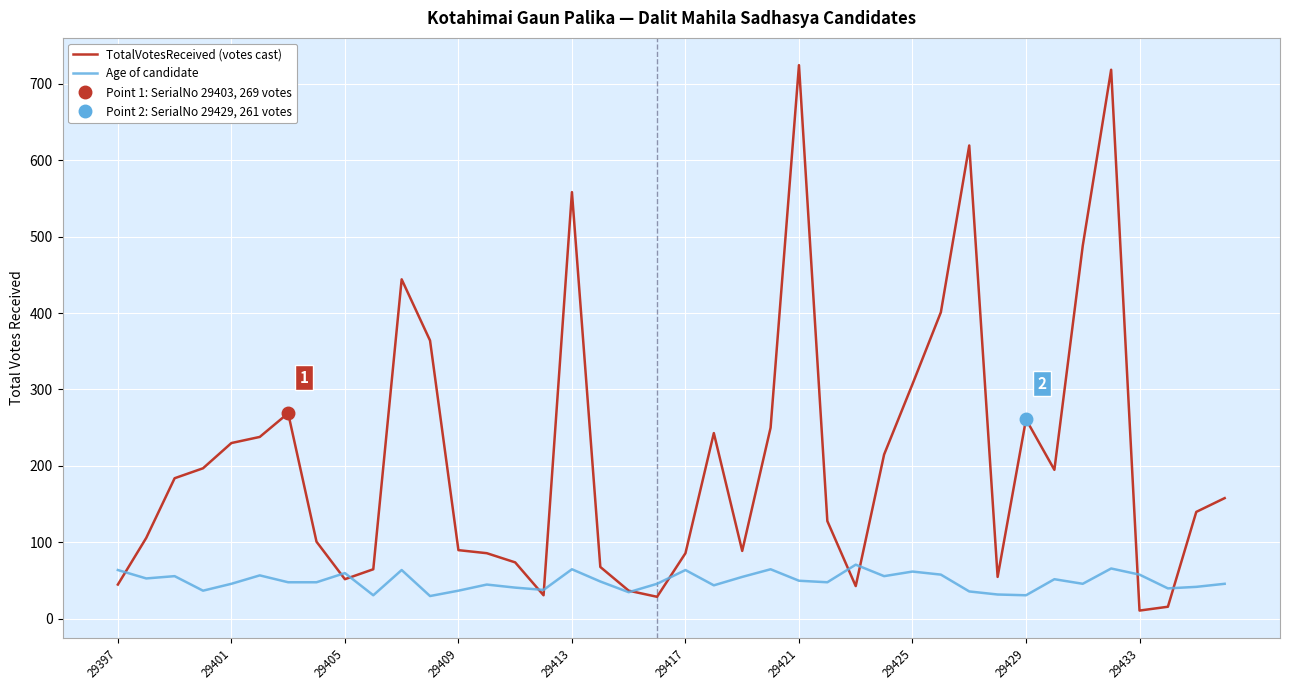

Is it true that Age of candidate equals 65 at 29413?

True